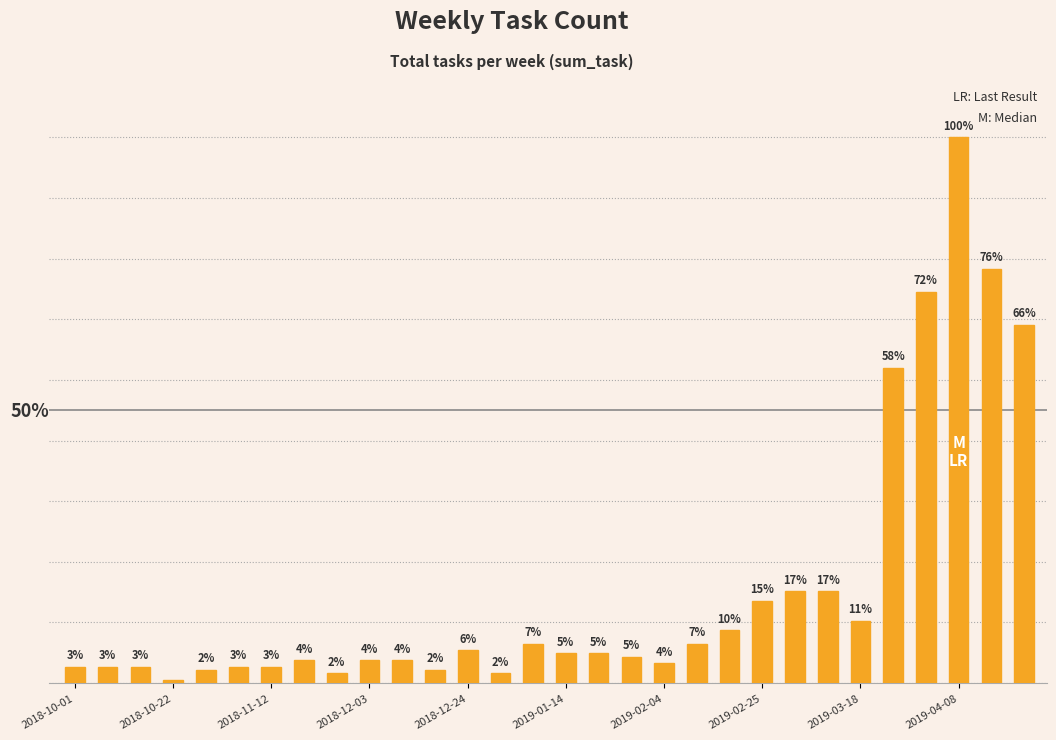

At which category does the chart reach its minimum across all series?

2018-10-22